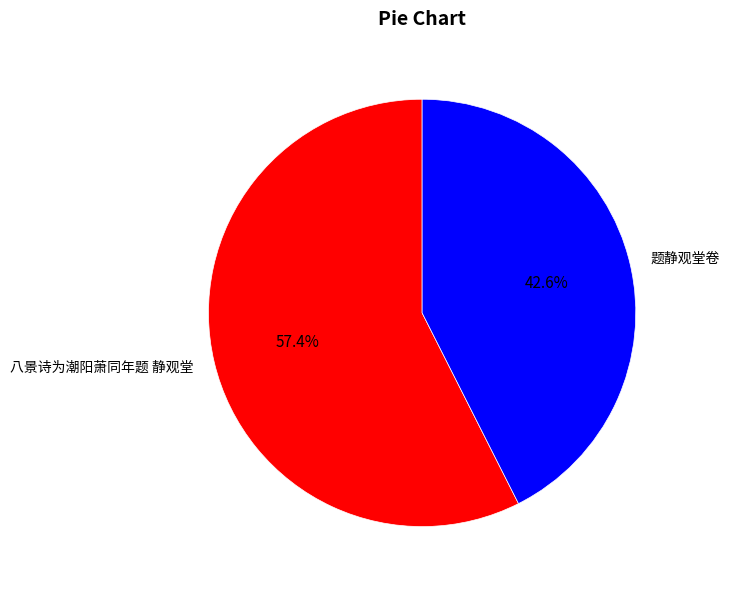

The 题静观堂卷 slice represents 43% of the pie. True or false?

True